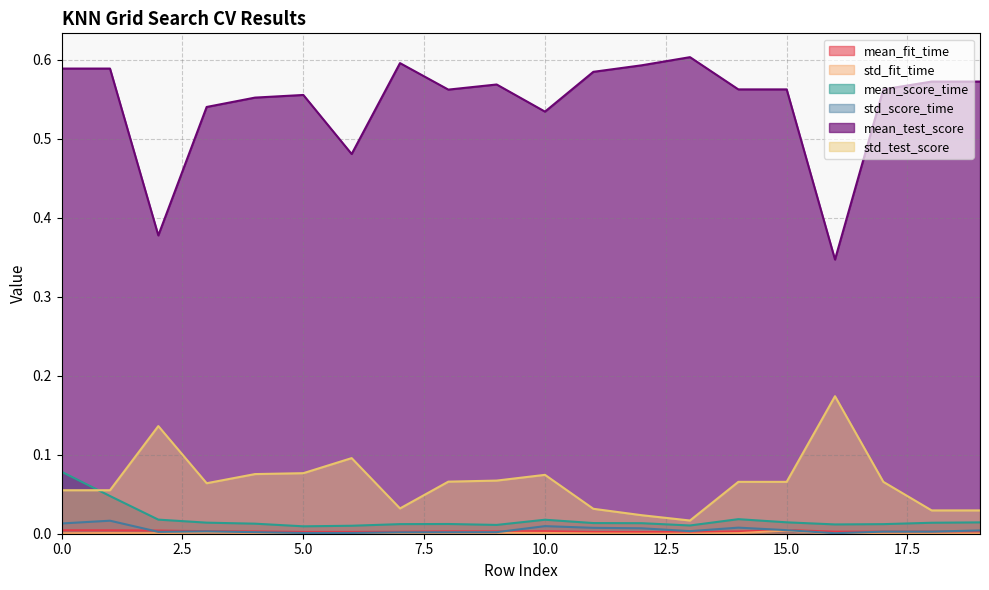

Is it true that mean_score_time equals 0.0 at 2?

True